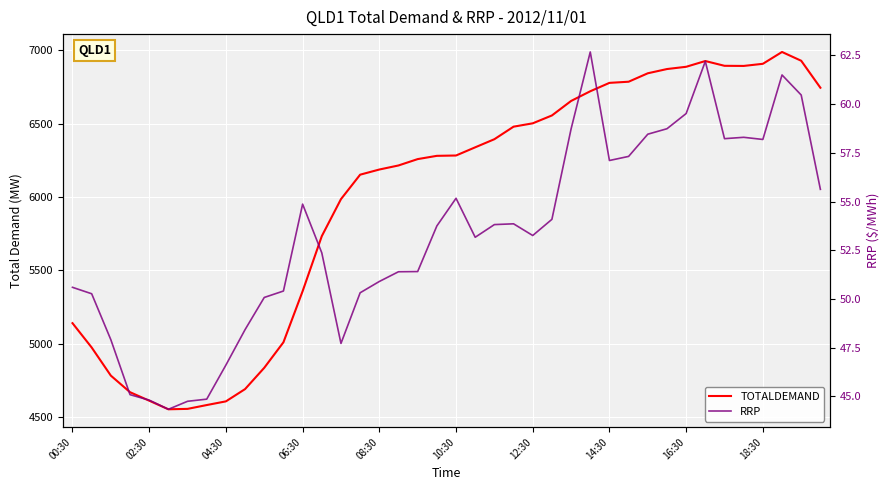

How many lines are shown in the chart?

2